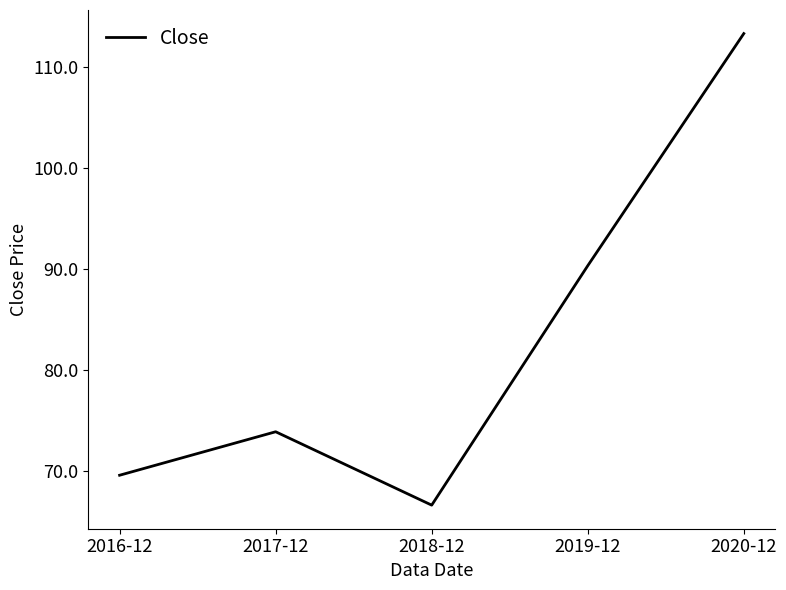

What is the change in value from 2017-12 to 2019-12?

+16.4